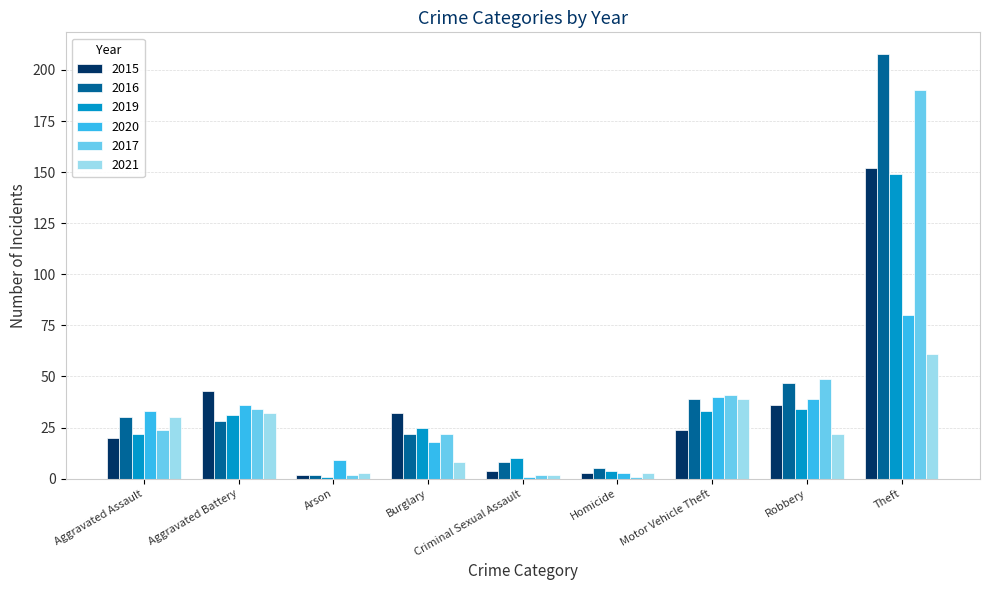

What is the difference between the highest and lowest values at Motor Vehicle Theft?

17